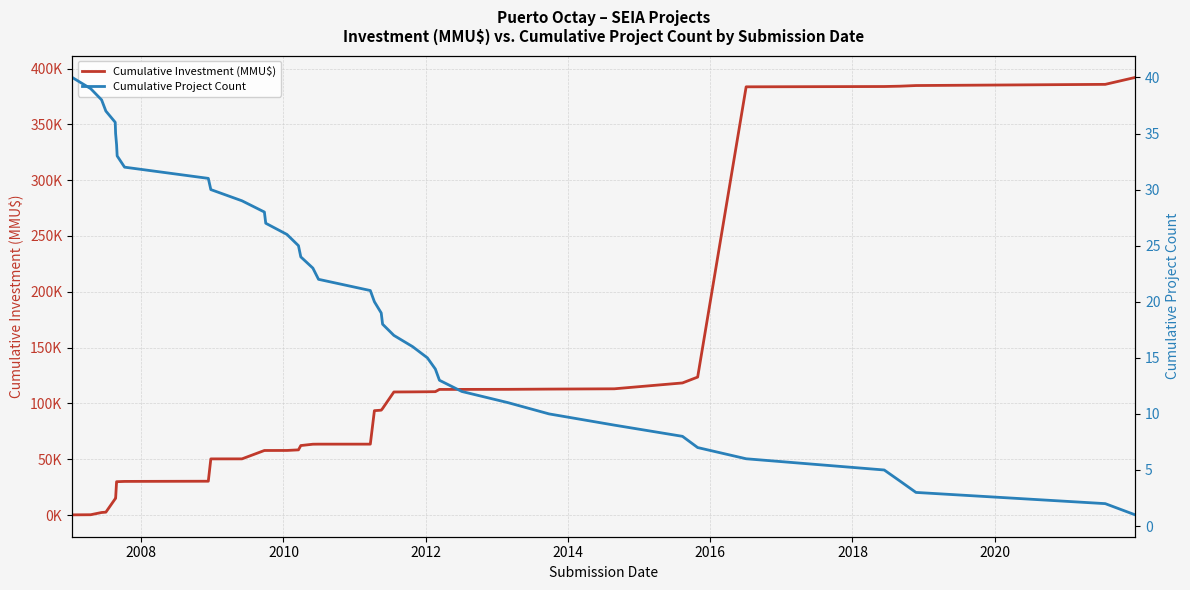

What is the value of the Cumulative Project Count point at the 35th from the left?

6